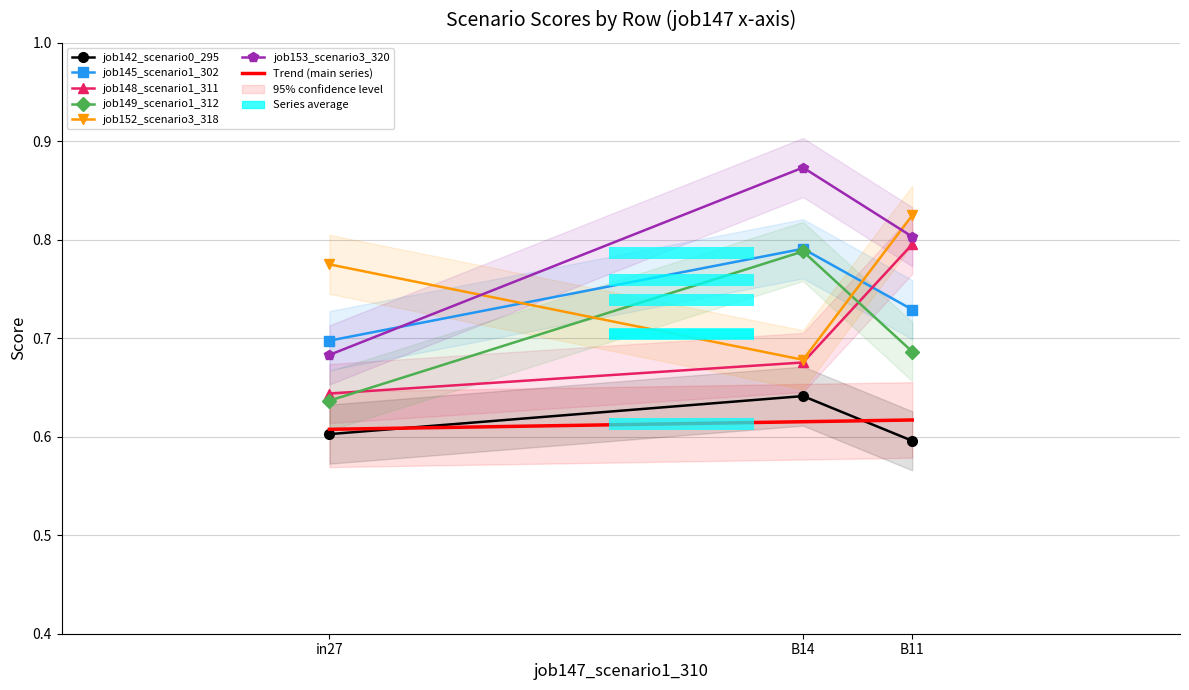

Which category has the lowest value in the job152_scenario3_318 series?

B14